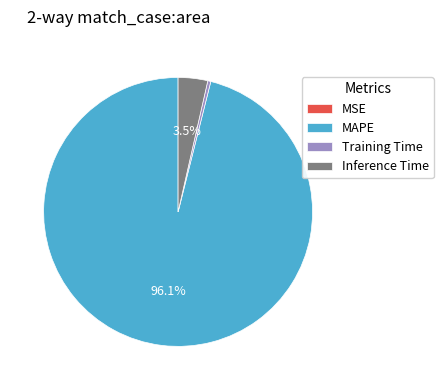

What is the largest slice in the pie chart?

MAPE